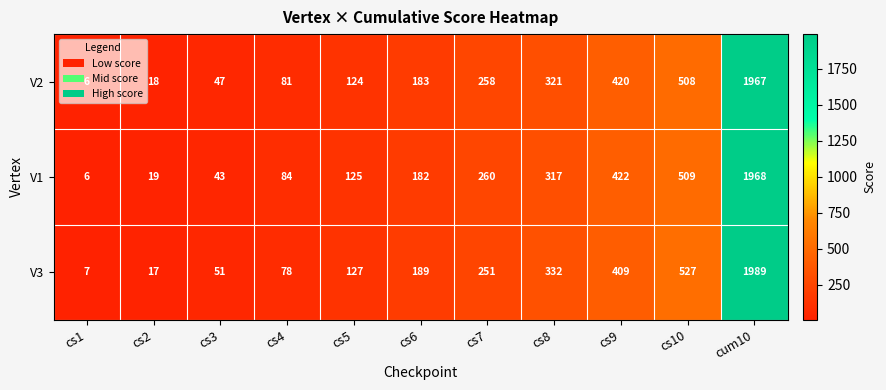

What is the average value of the V1 series?

358